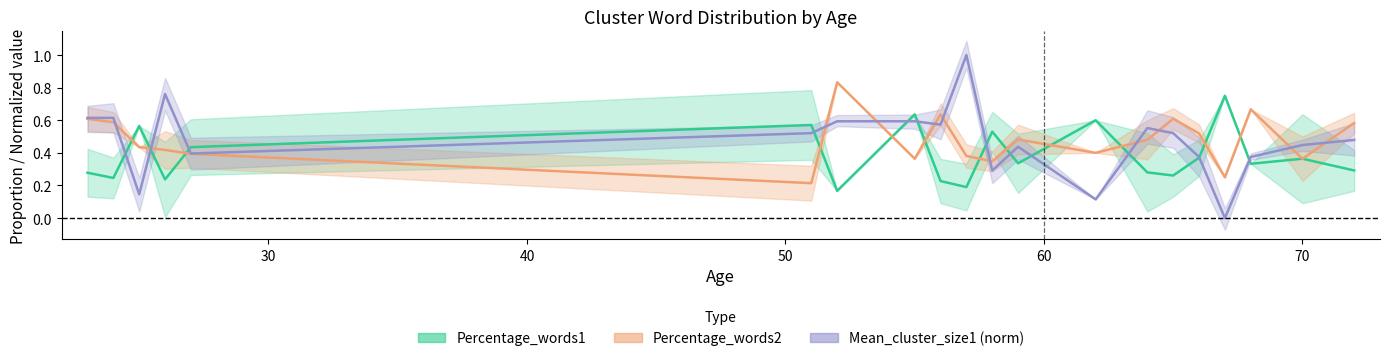

At which category is the sum across all series the highest?

52